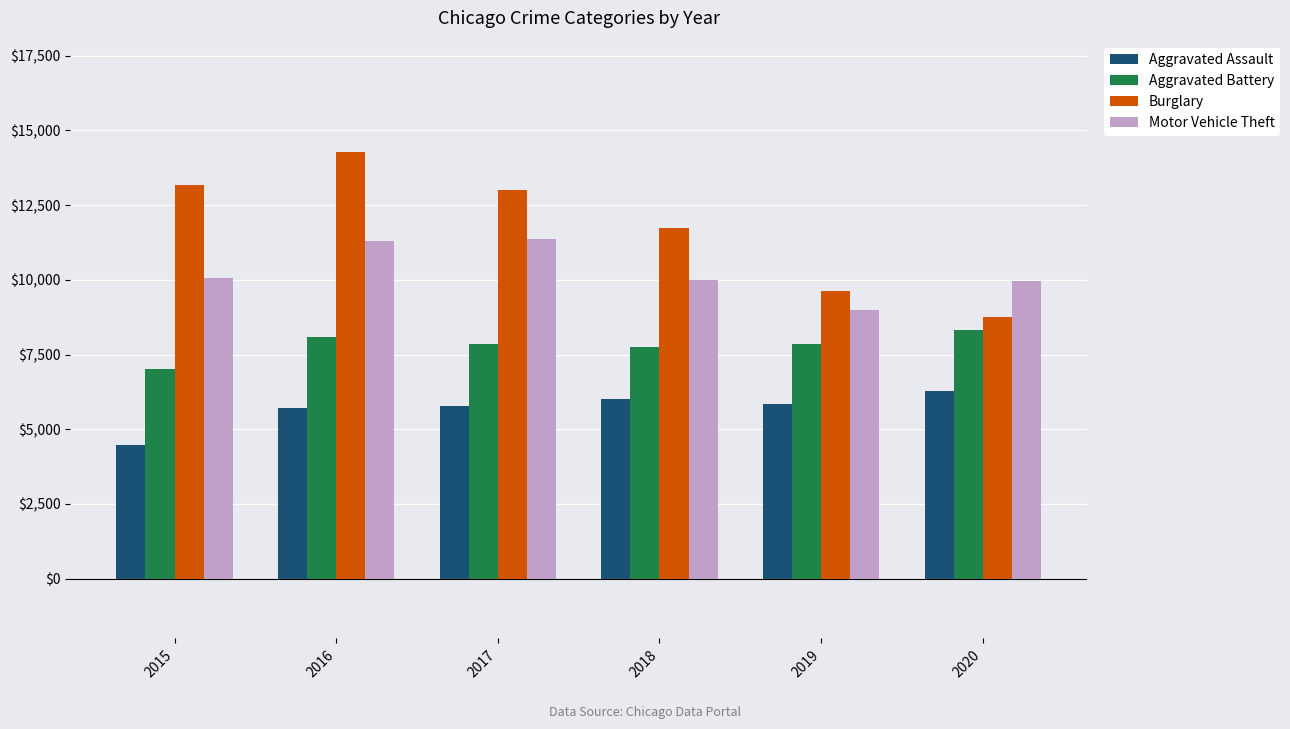

What is the minimum value shown in the chart?

4480